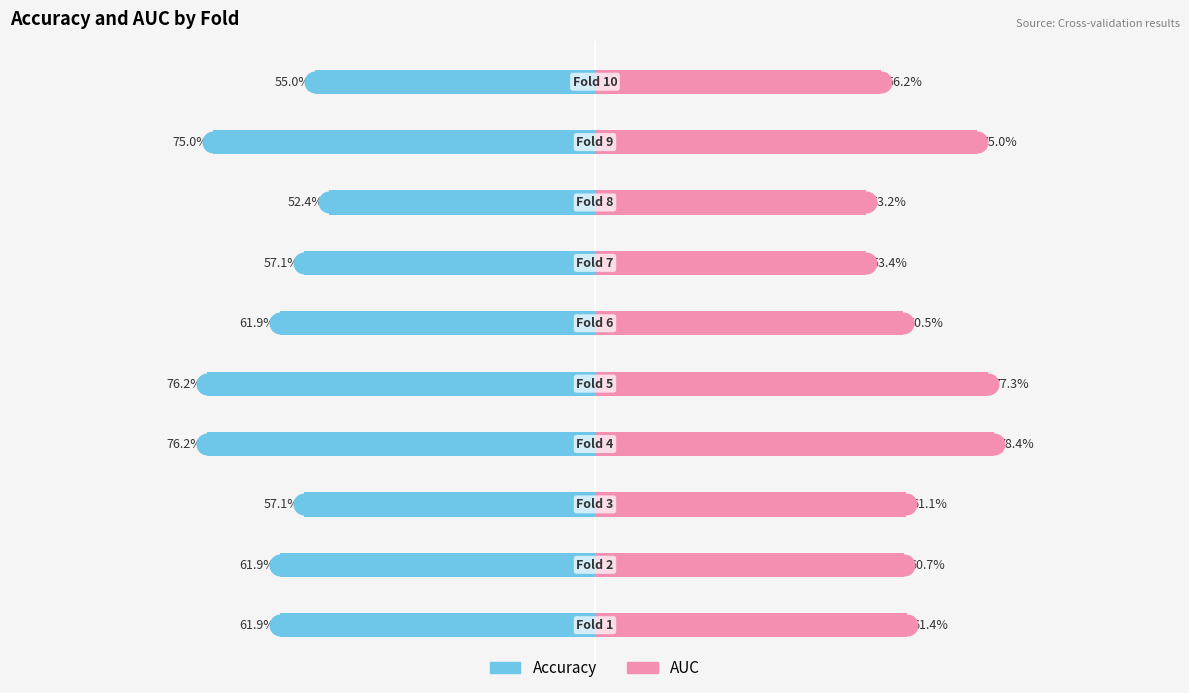

Which series has the largest total across all categories?

auc